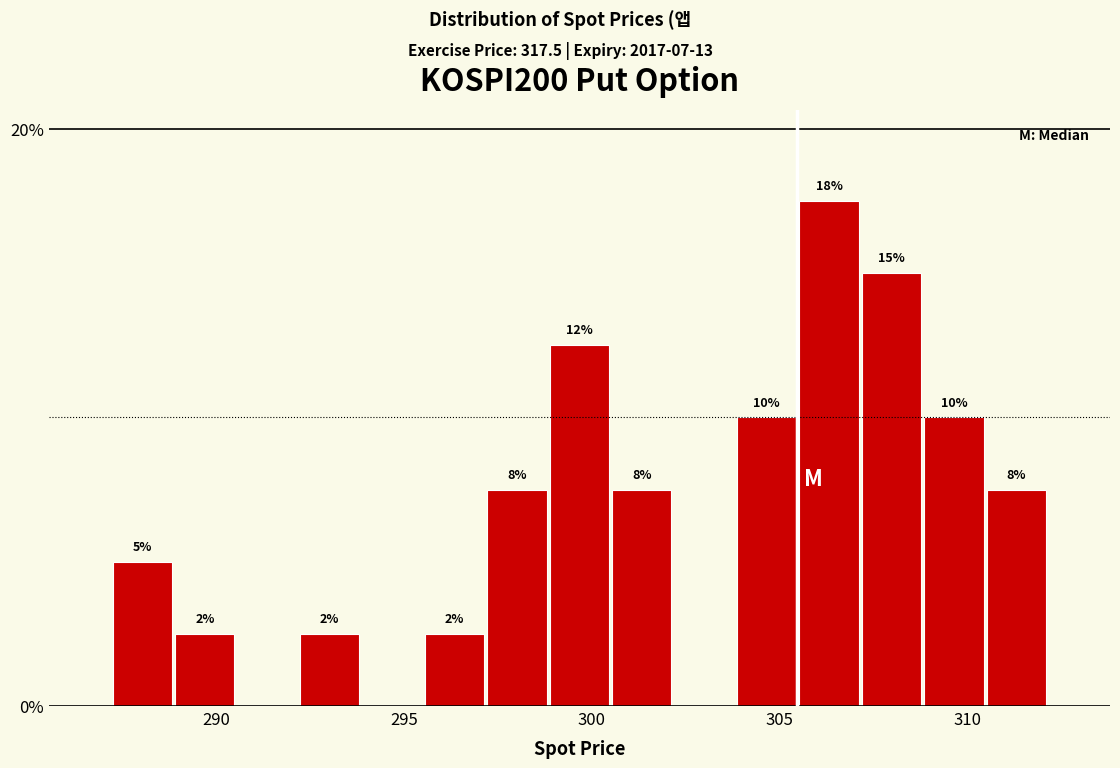

Read against the x-axis, roughly where is the centre of the tallest bar?

306.5